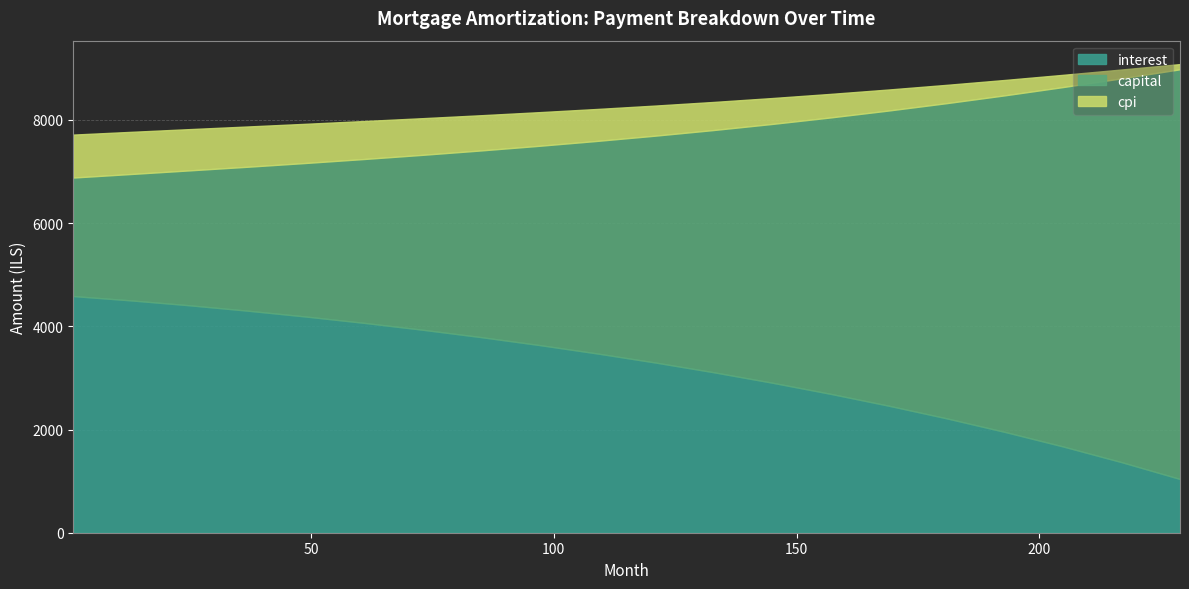

How many data points does each series have?

20